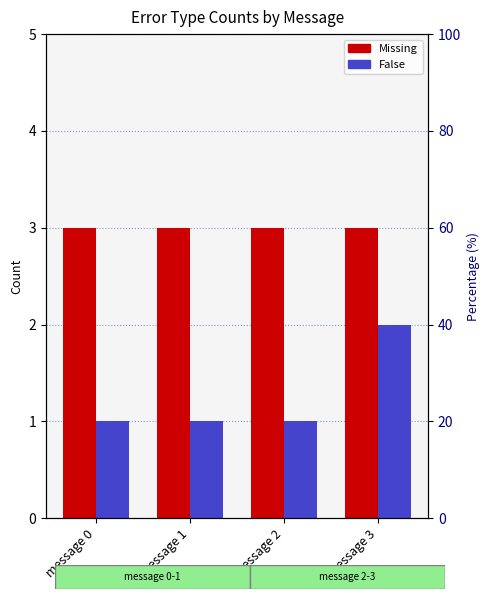

What is the minimum value shown in the chart?

1